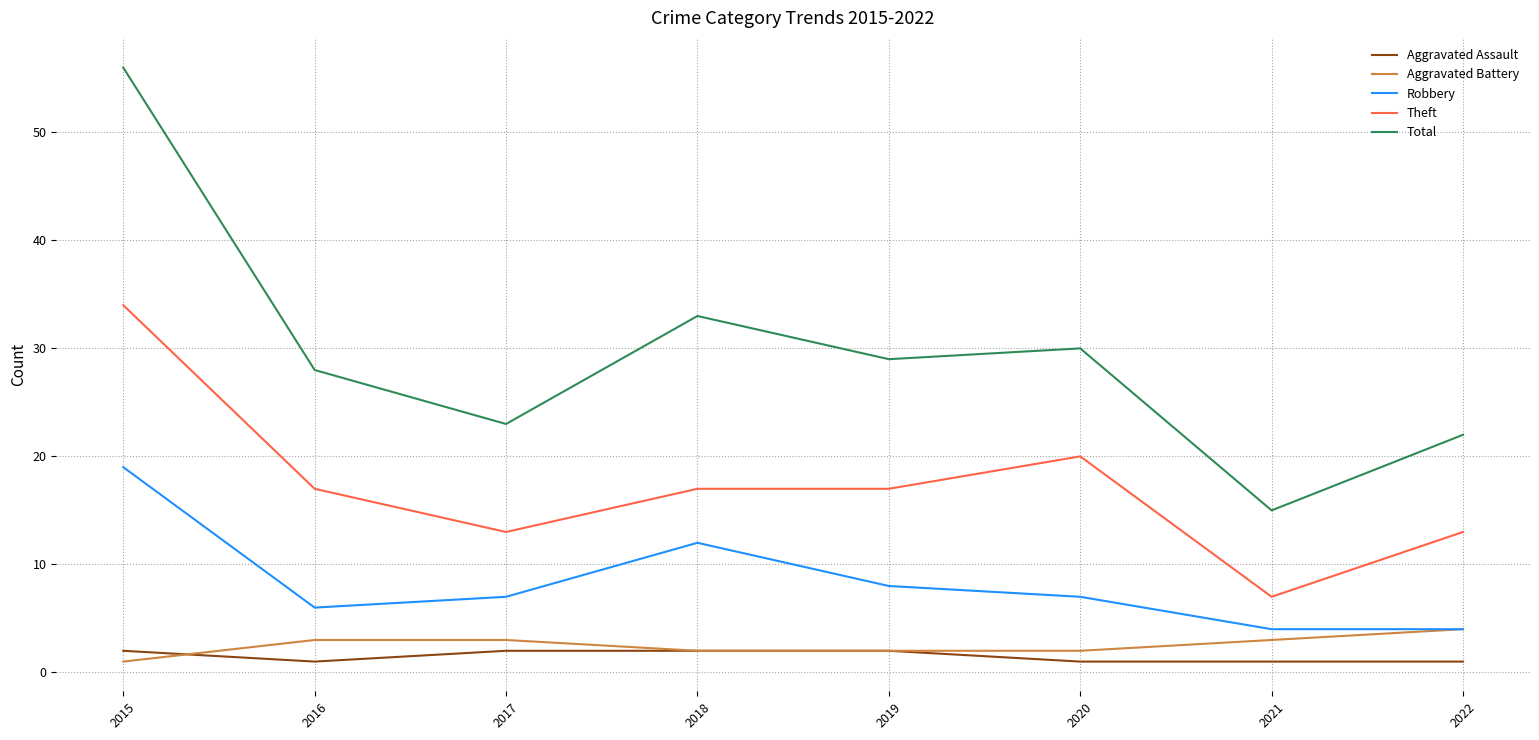

Where is the first local maximum for Total?

2018